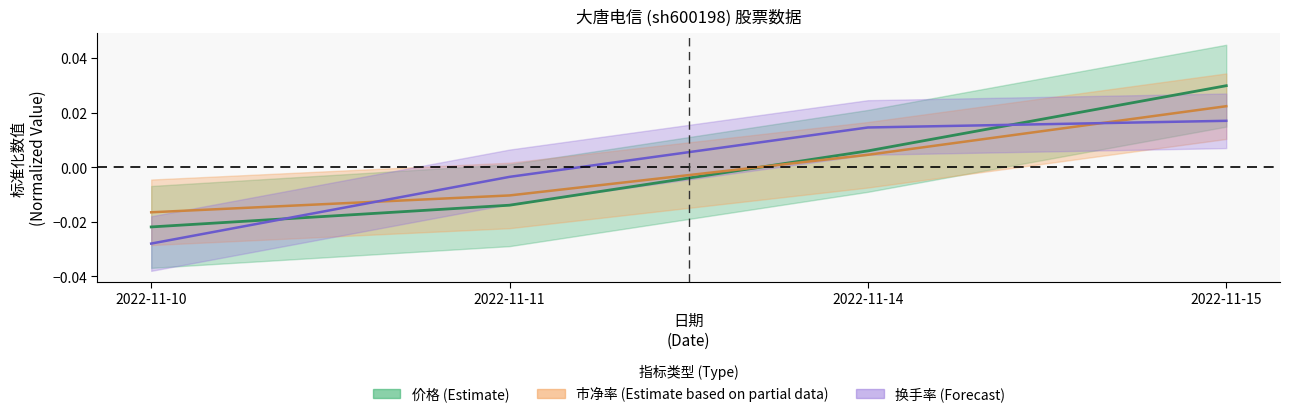

After their last crossing, which series has the higher values: 价格 or 市净率?

价格